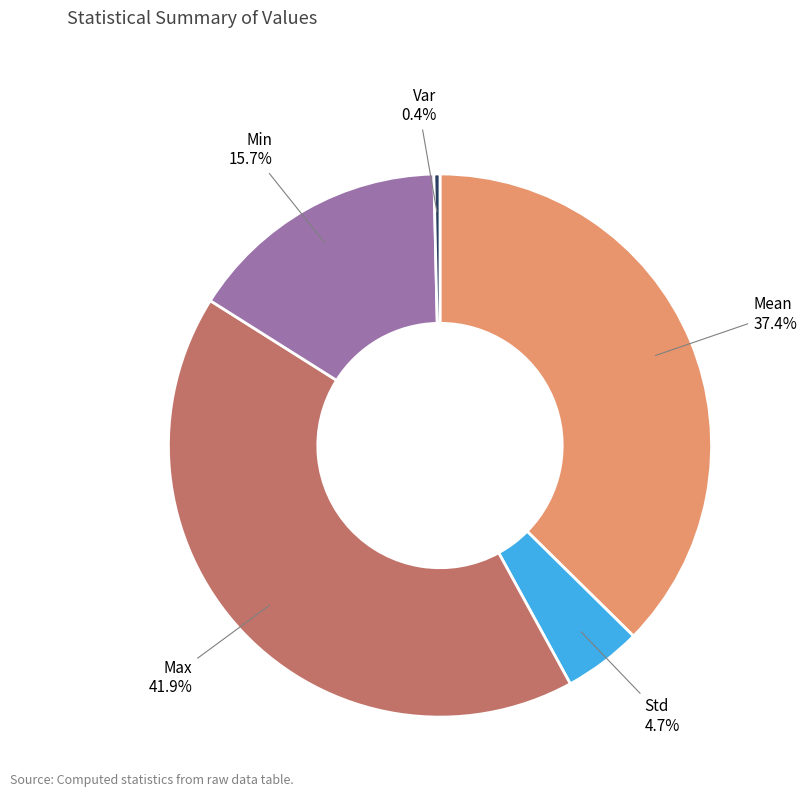

The Mean slice represents 37% of the pie. True or false?

True